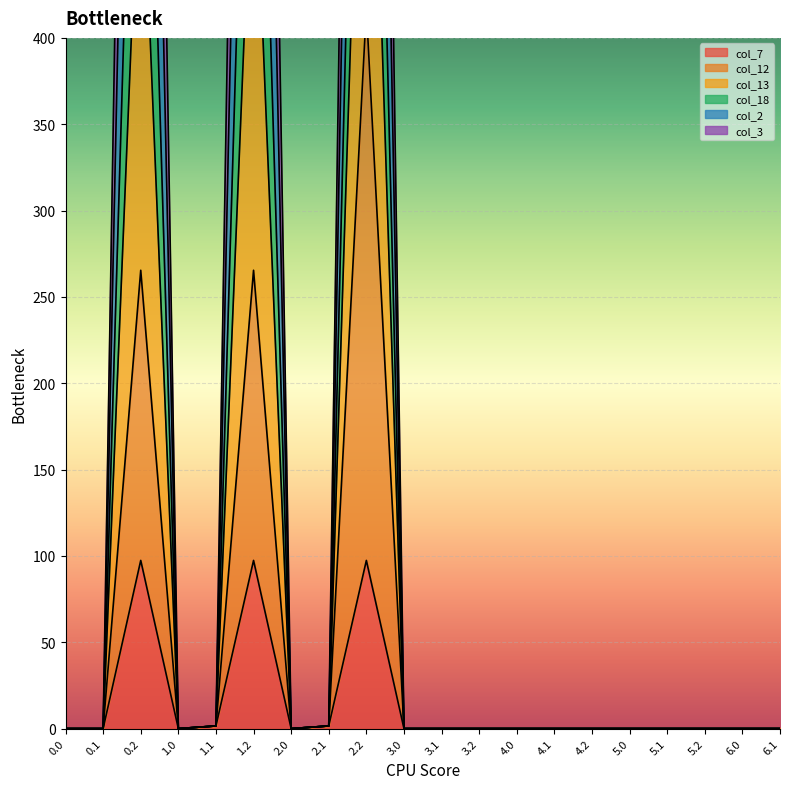

What is the sum of all col_3 values?

1754.7